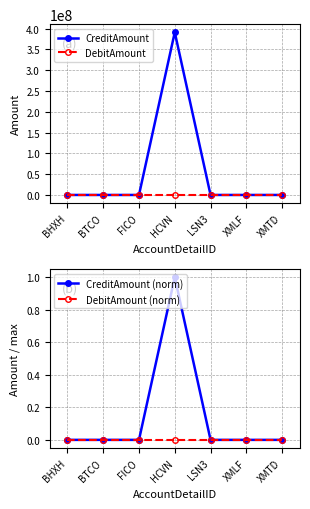

List the series in order of their peak value, highest first.

CreditAmount, CreditAmount (norm), DebitAmount, DebitAmount (norm)